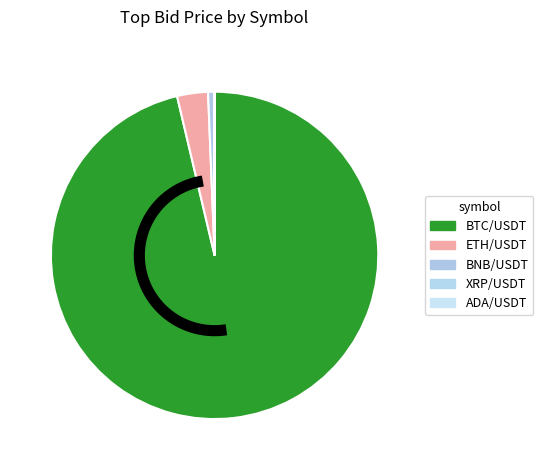

Which slice is the largest?

BTC/USDT